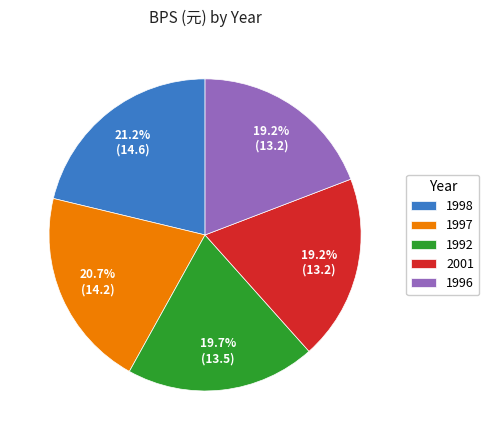

Does 1992 represent more than half of the total?

No